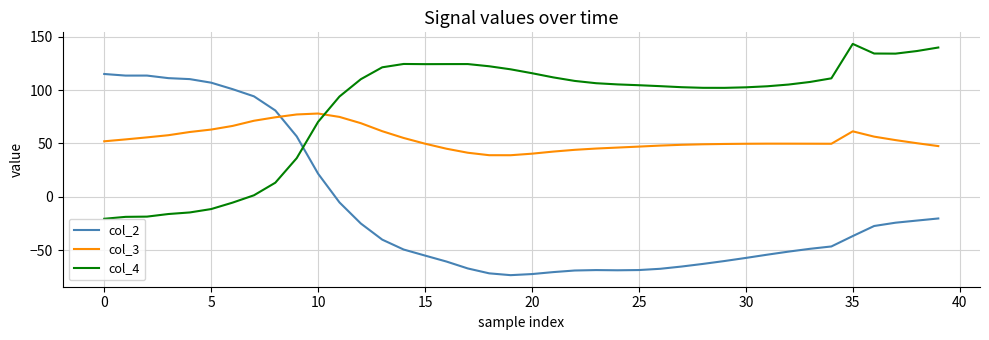

What is the highest value of the col_3 series?

78.0